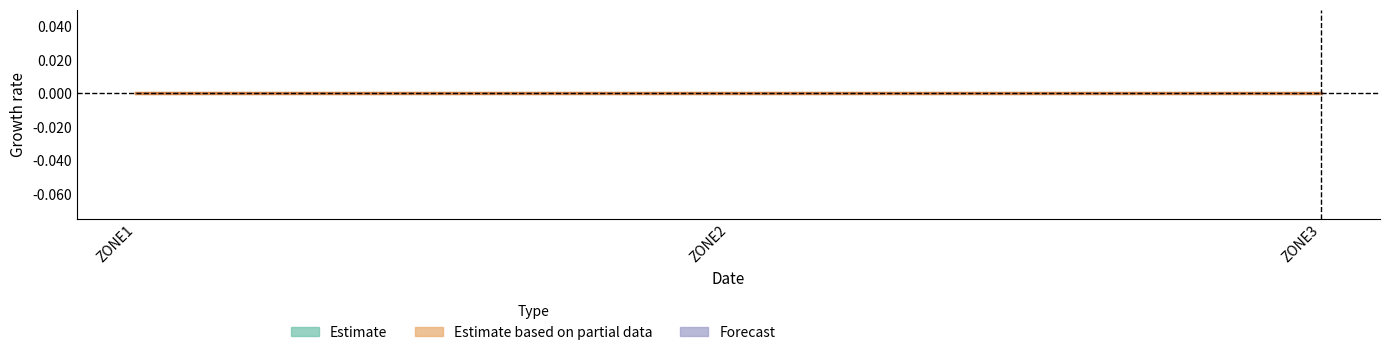

The value of Estimate at ZONE2 is 1. True or false?

False